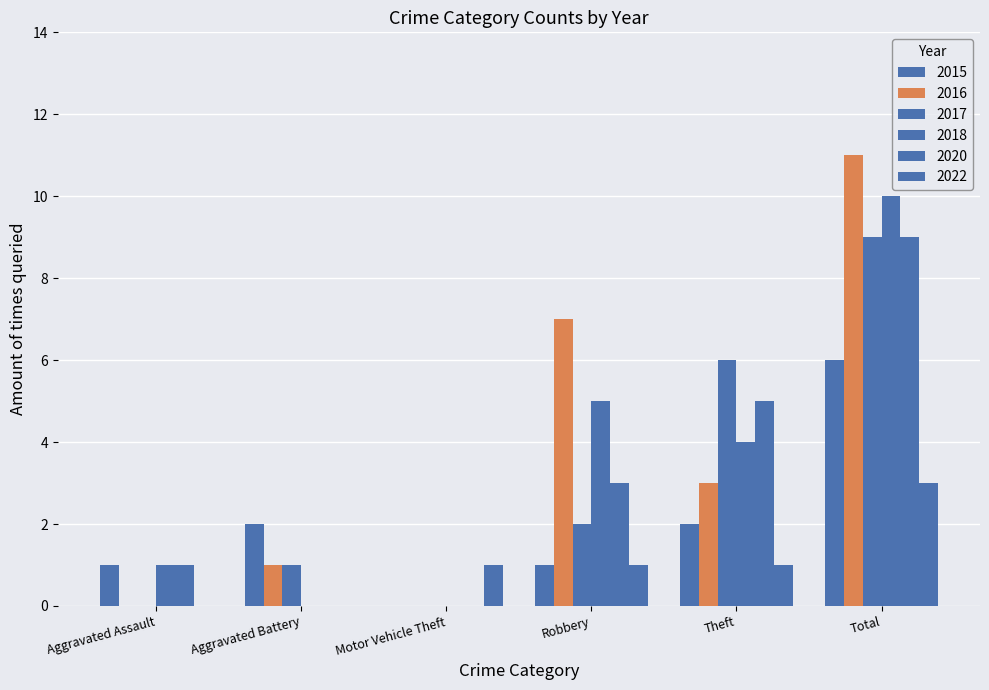

The value of 2020 at Robbery is 3. True or false?

True